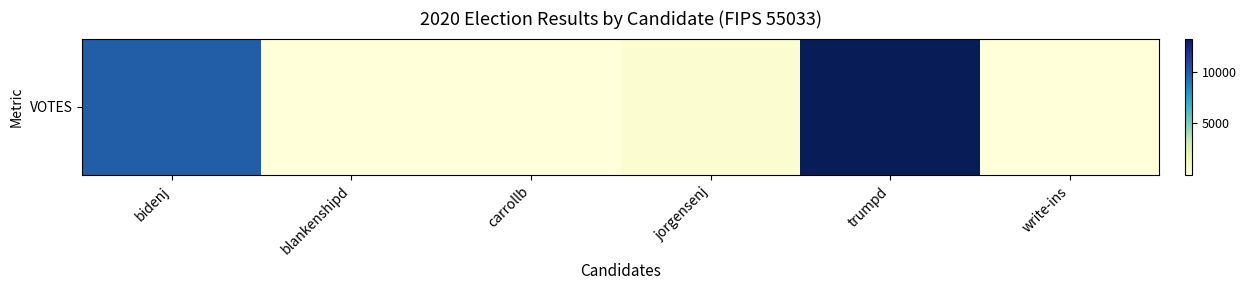

Reading right to left, what are all the values shown in this chart?

14	13173	368	28	44	9897